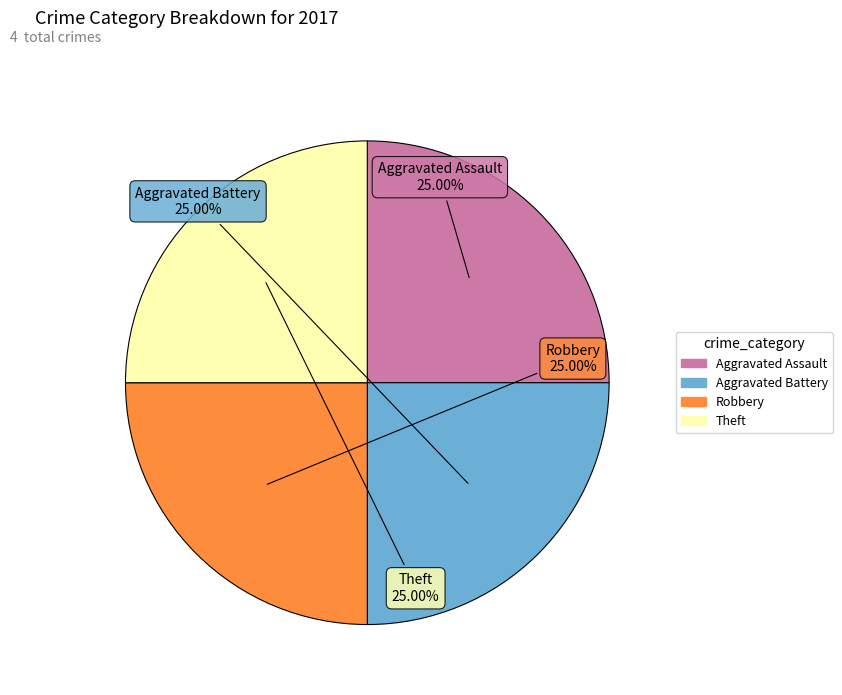

To the nearest percent, what is the difference between the largest and smallest slice percentages?

0%